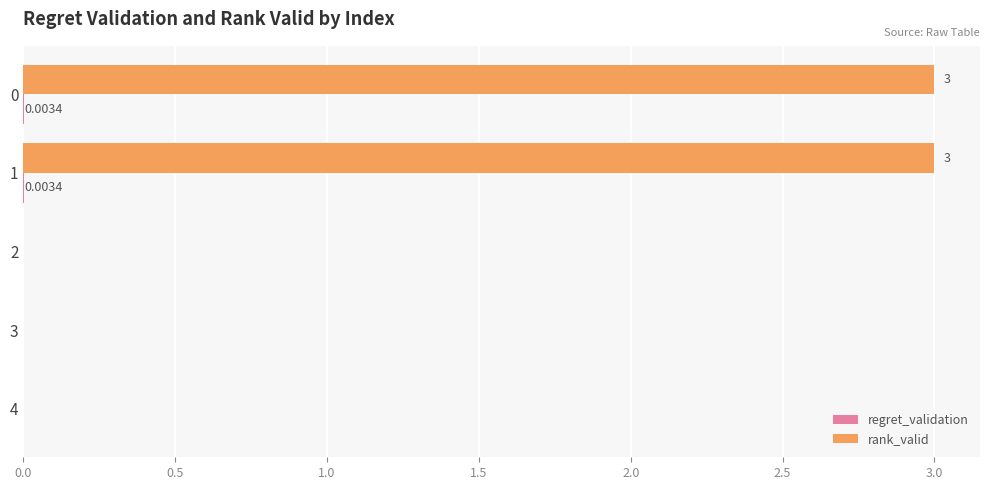

Which series has the largest range (max minus min)?

rank_valid